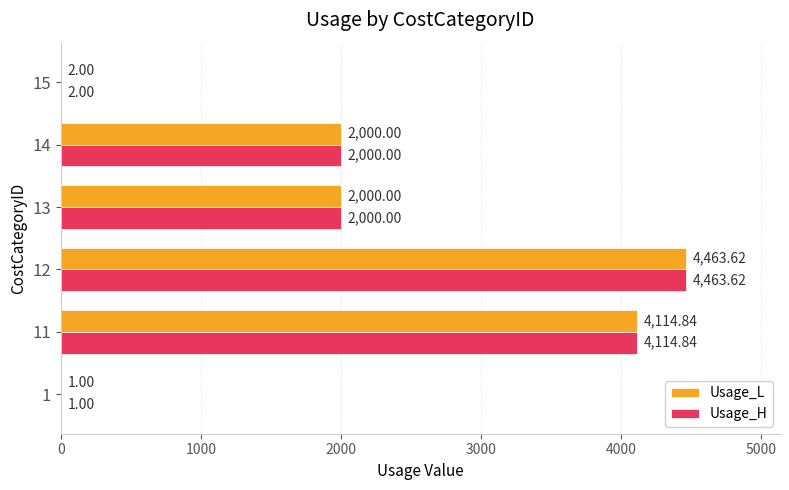

What is the sum of all Usage_H values?

12581.5